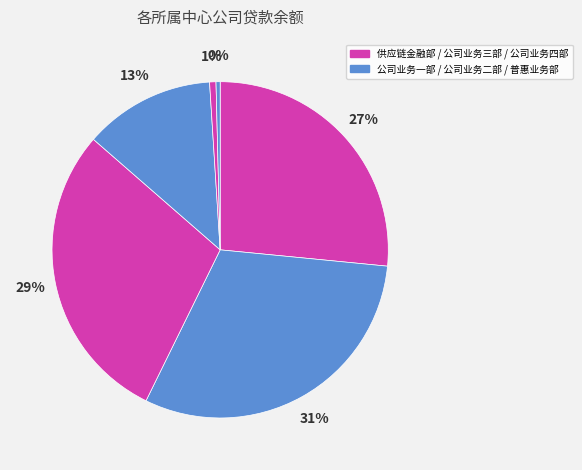

What is the smallest slice in the pie chart?

普惠业务部